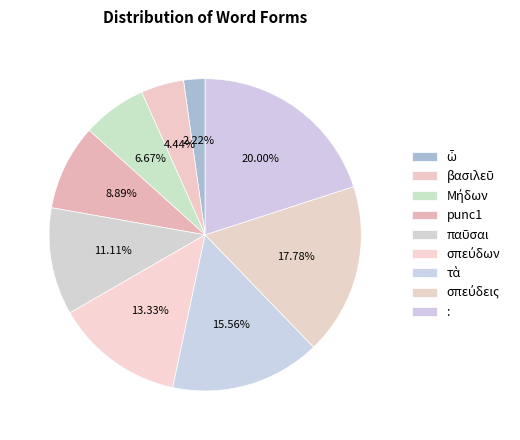

Count the number of slices in the pie.

9